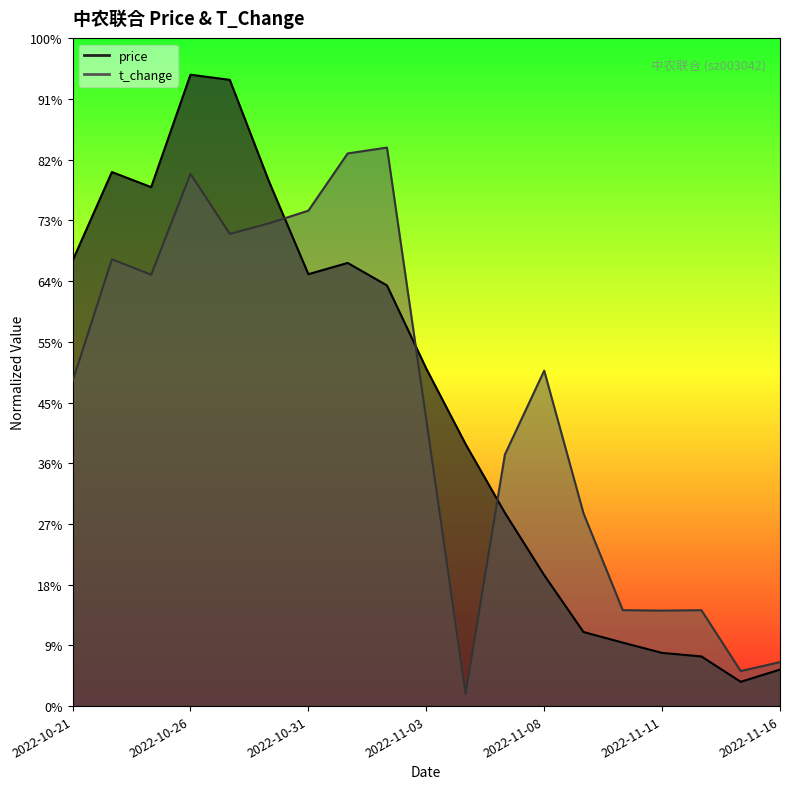

Which series has the largest total across all categories?

price